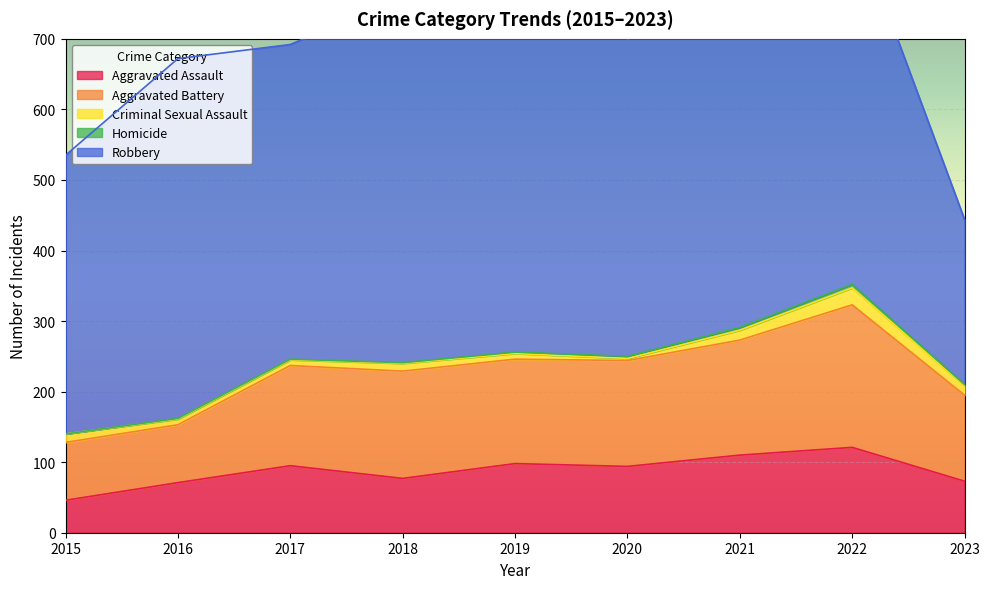

Which series has the widest spread of values?

Robbery